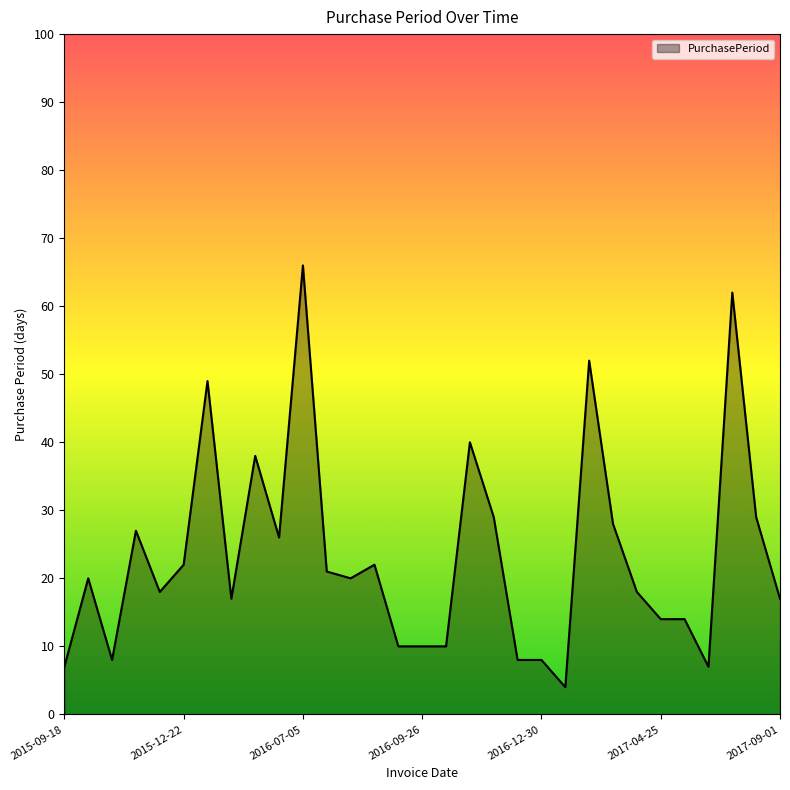

What is the greatest value displayed?

66